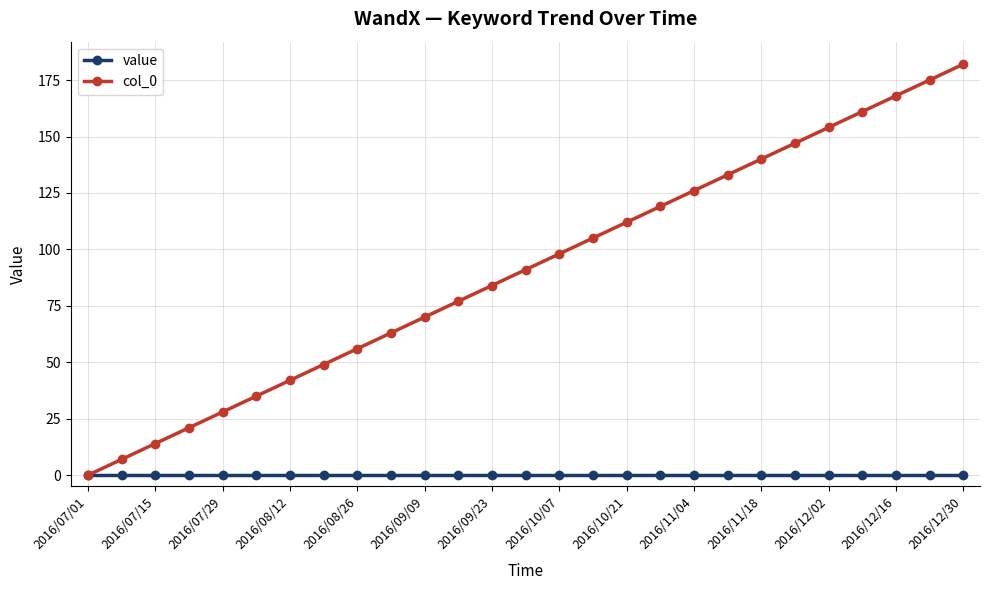

True or false: col_0 has more than 0 interior local peaks.

False